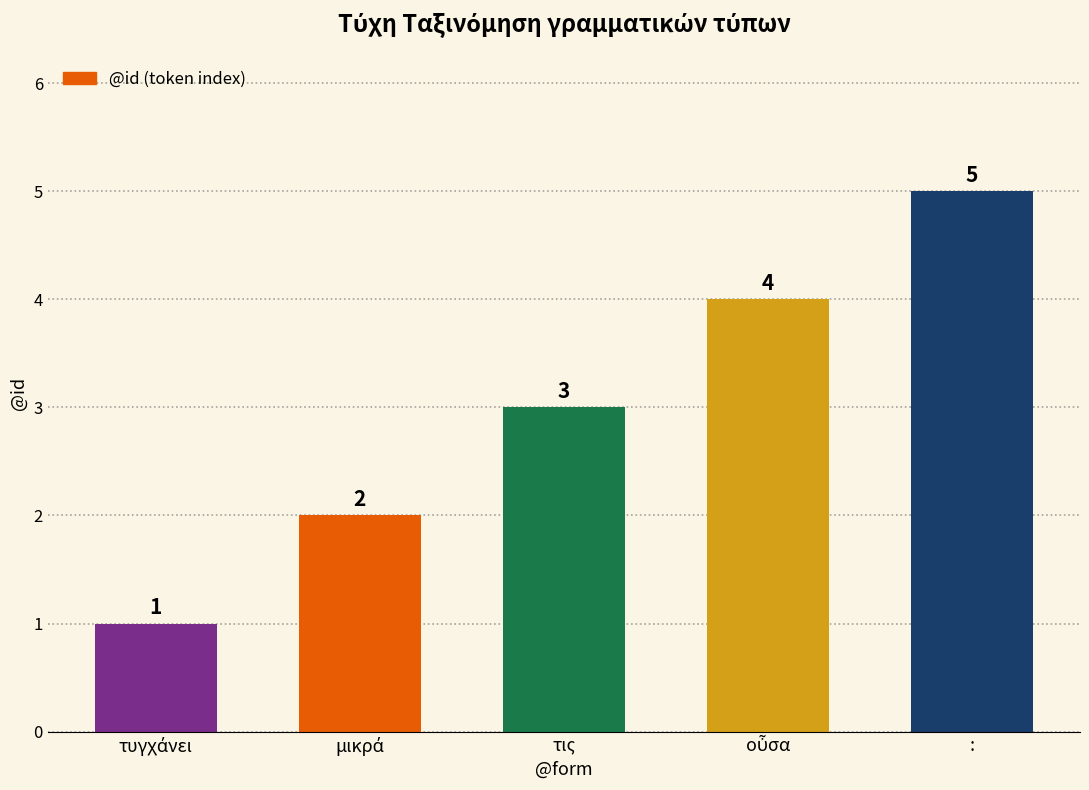

What is the value of the 2nd bar from the left?

2